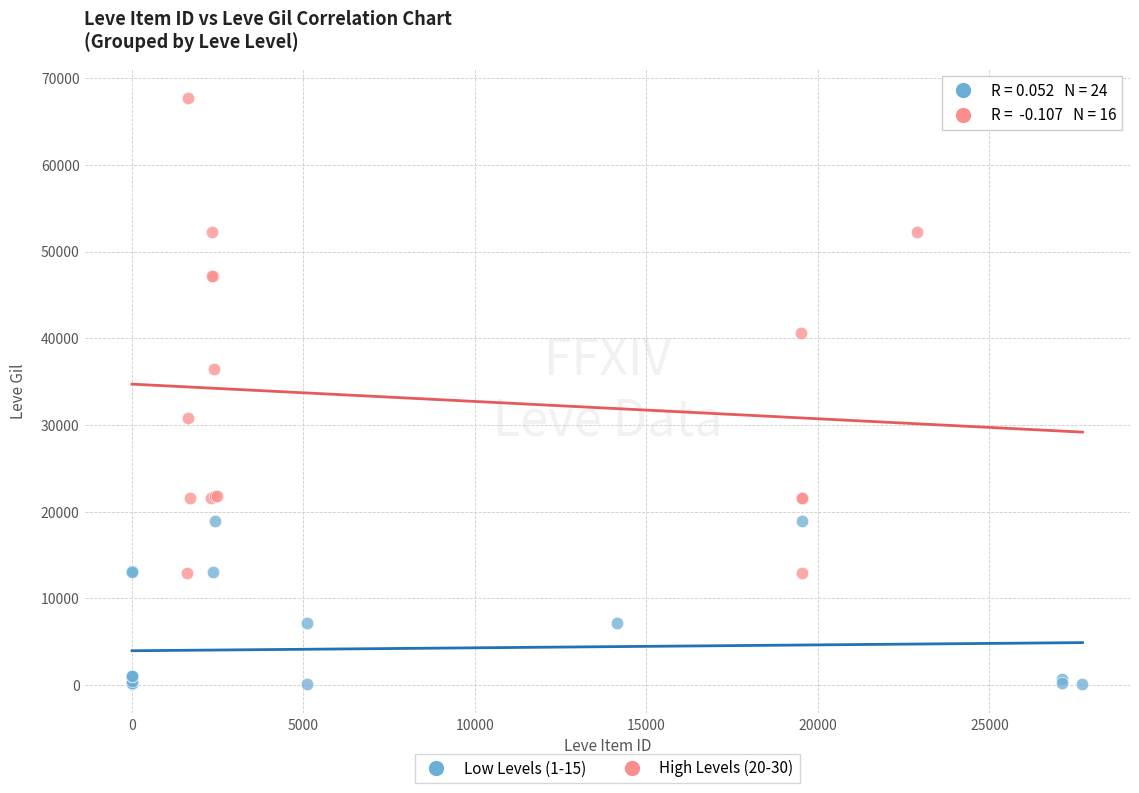

Which series contains the highest Y value?

High Levels (20-30)